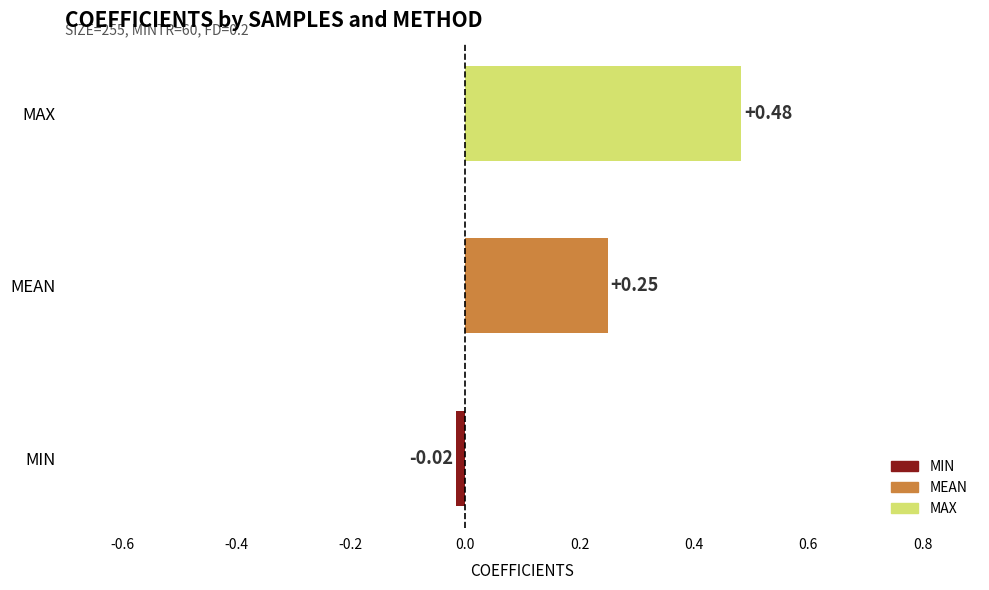

Which has a higher value, MAX or MEAN?

MAX